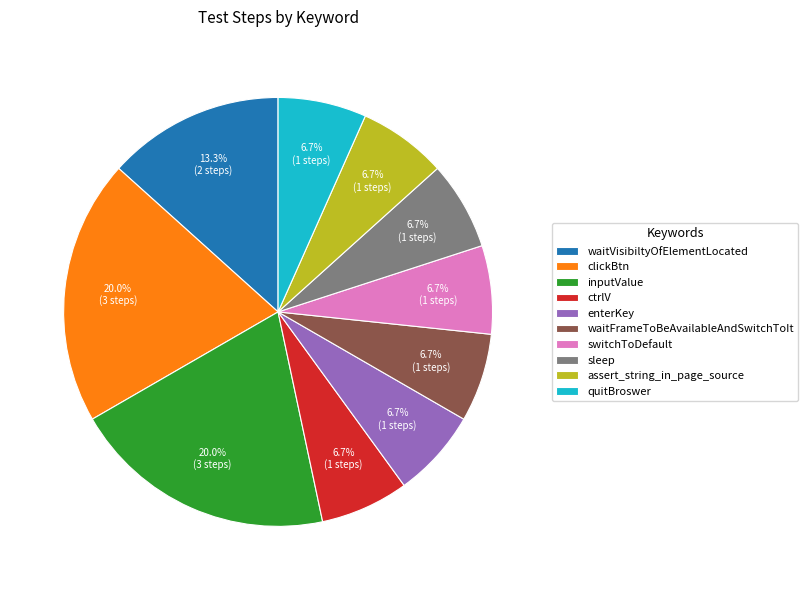

To the nearest percent, what percentage of the pie is enterKey?

7%